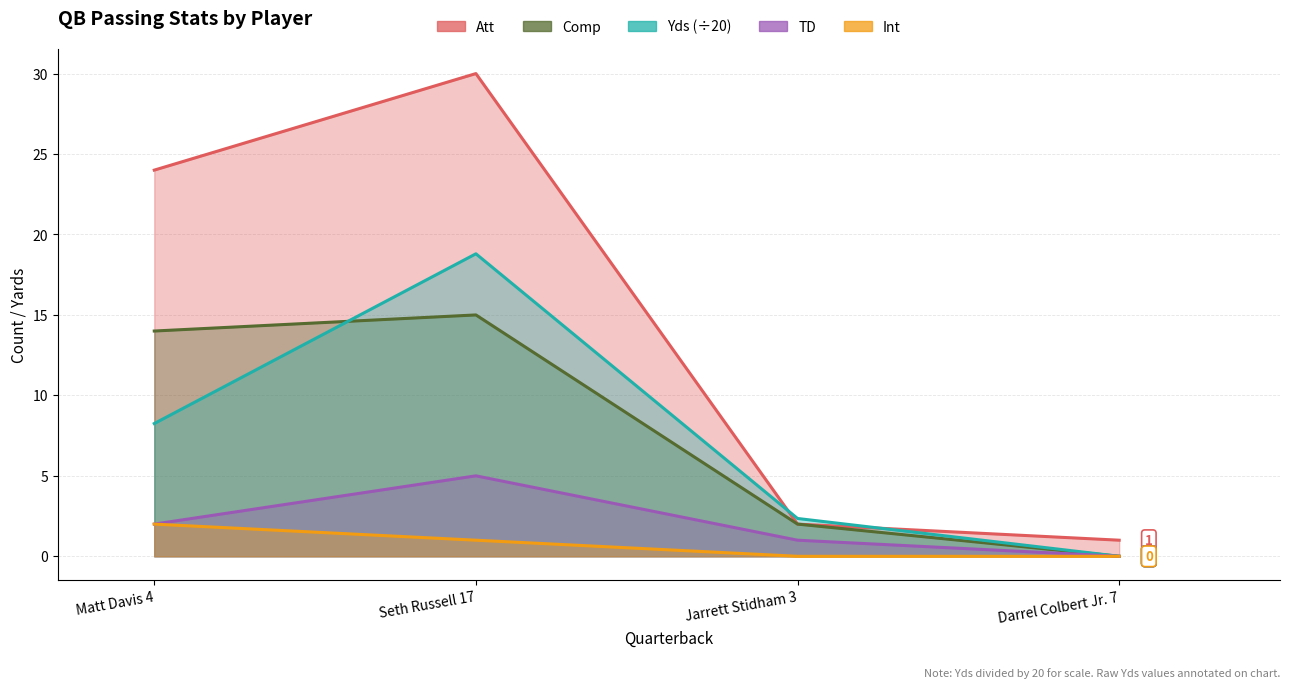

Where does the TD series first go above 2?

Seth Russell 17